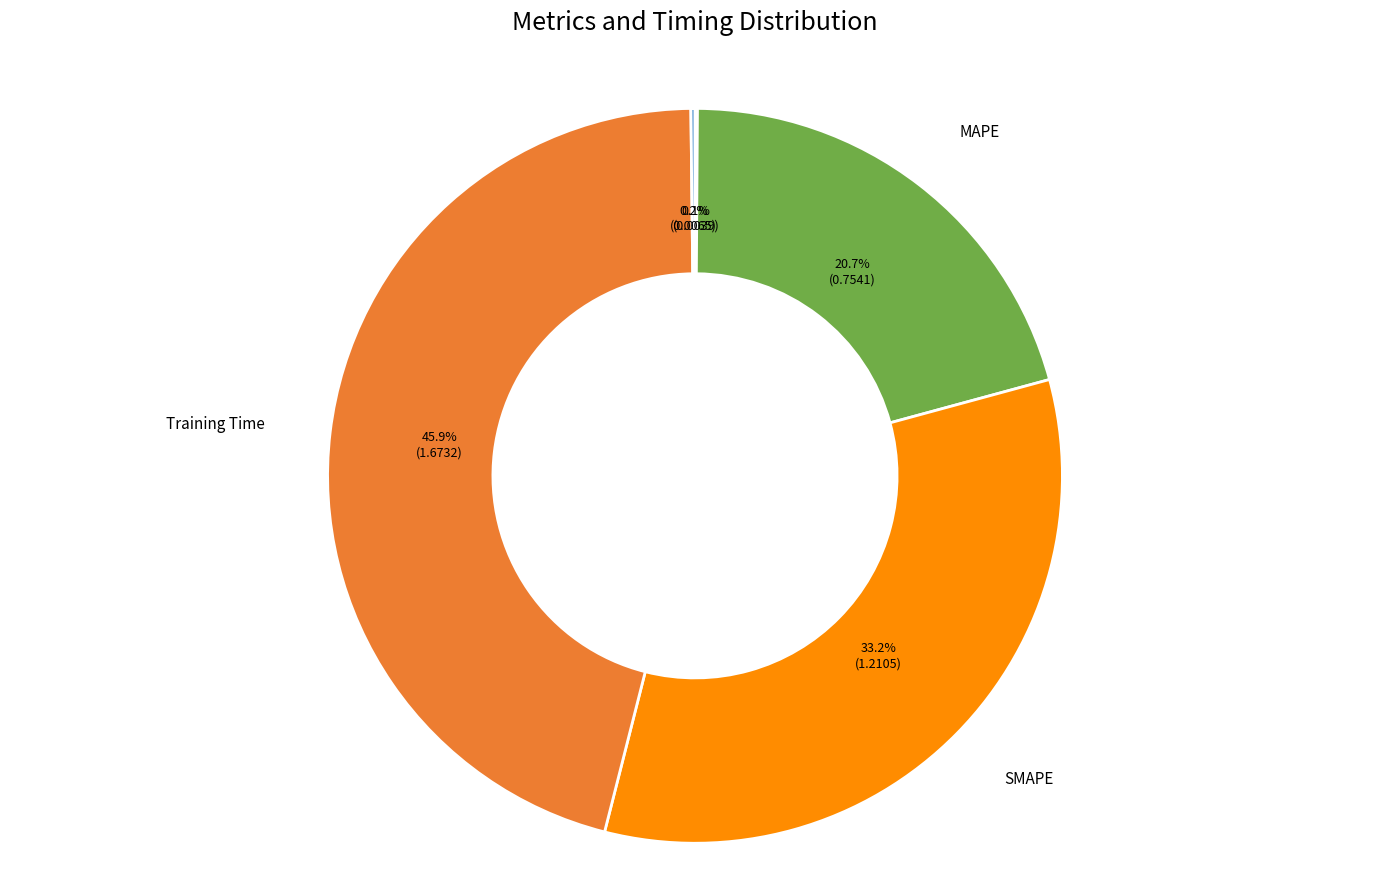

Does SMAPE account for over 50% of the chart?

No